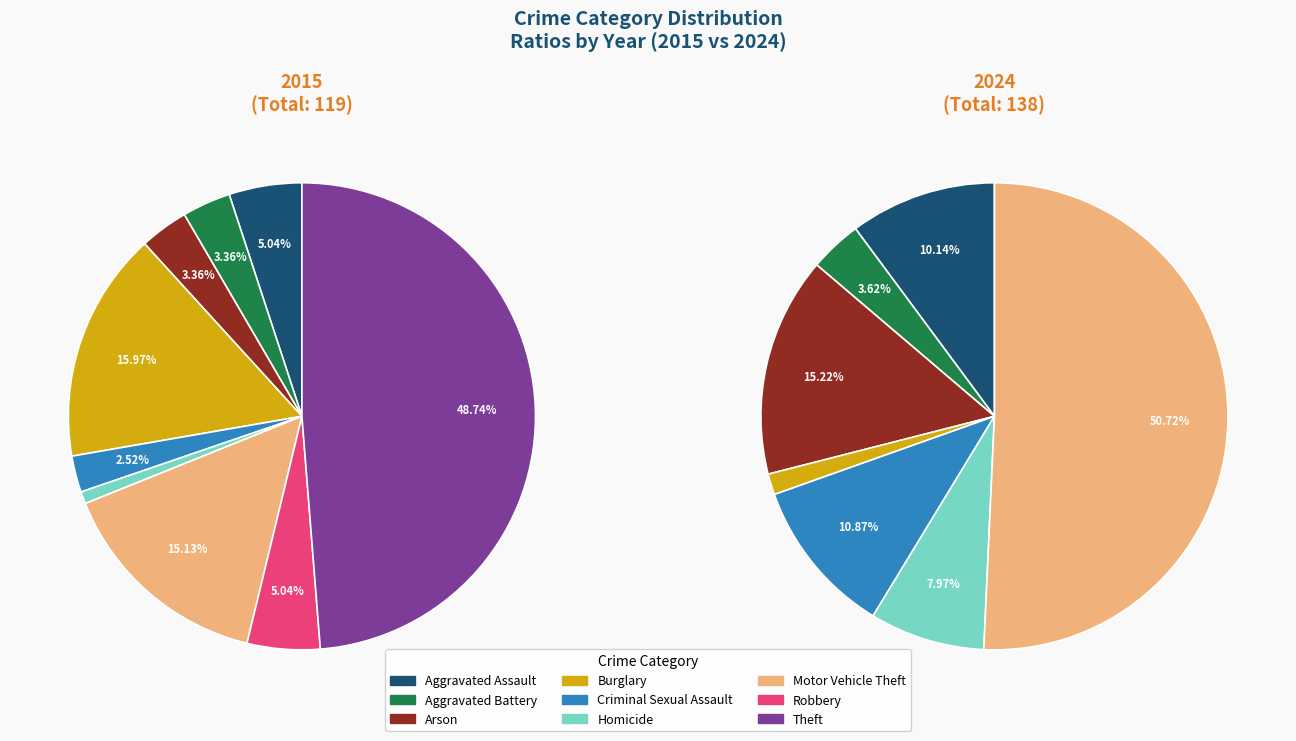

Combined, what portion of the pie is 7 and 2?

8.4%